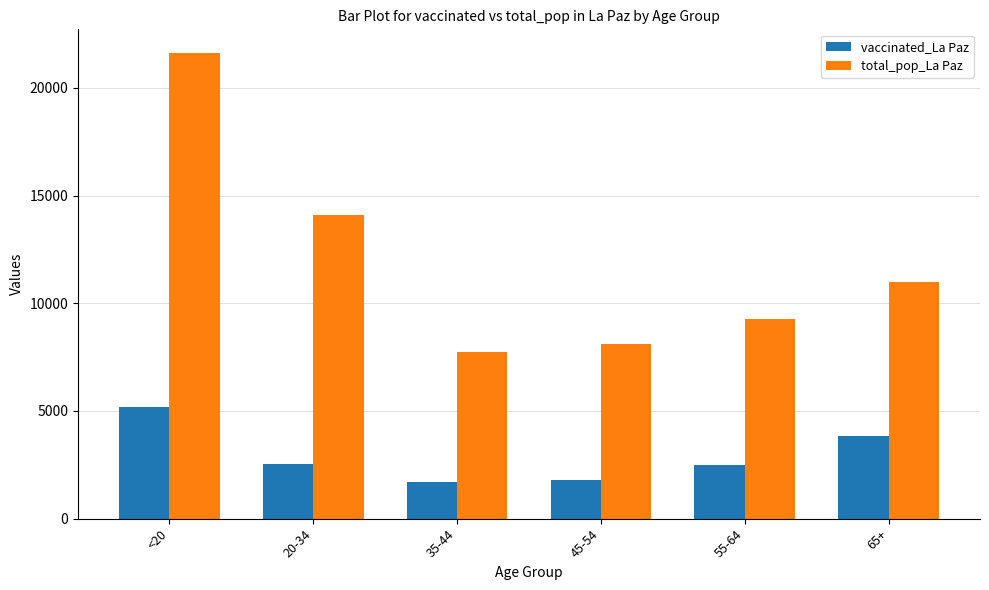

Where does the total_pop_La Paz series first go above 10984?

<20